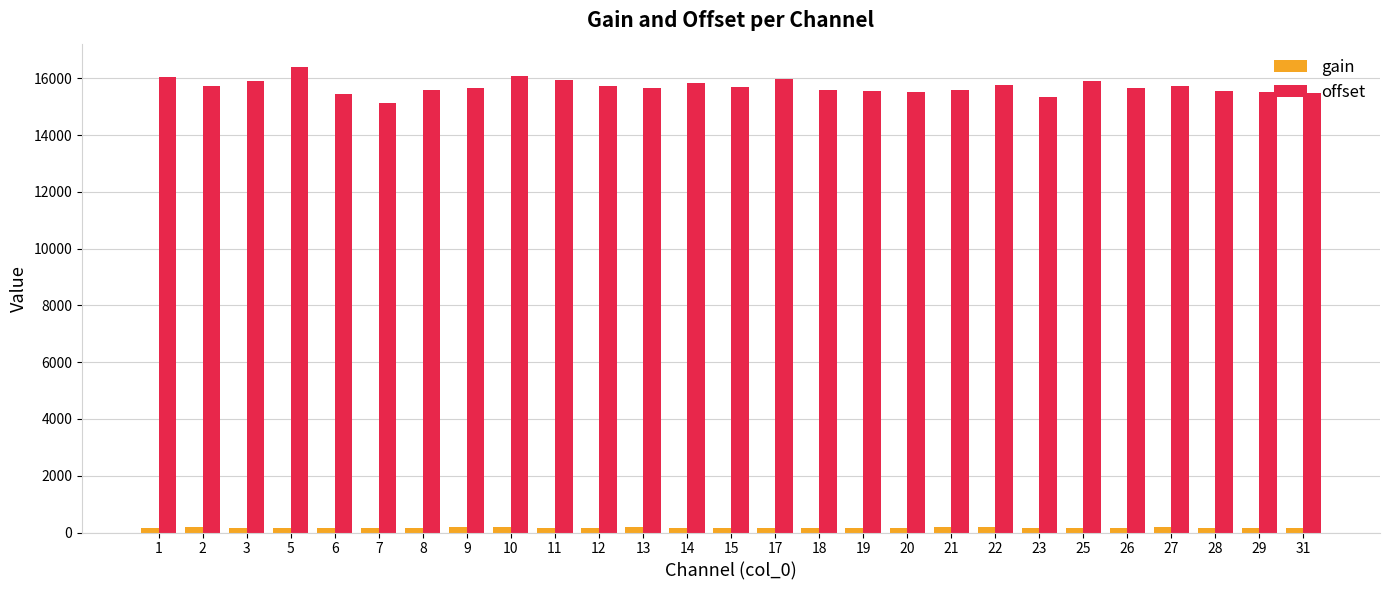

At which category is the sum across all series the highest?

5